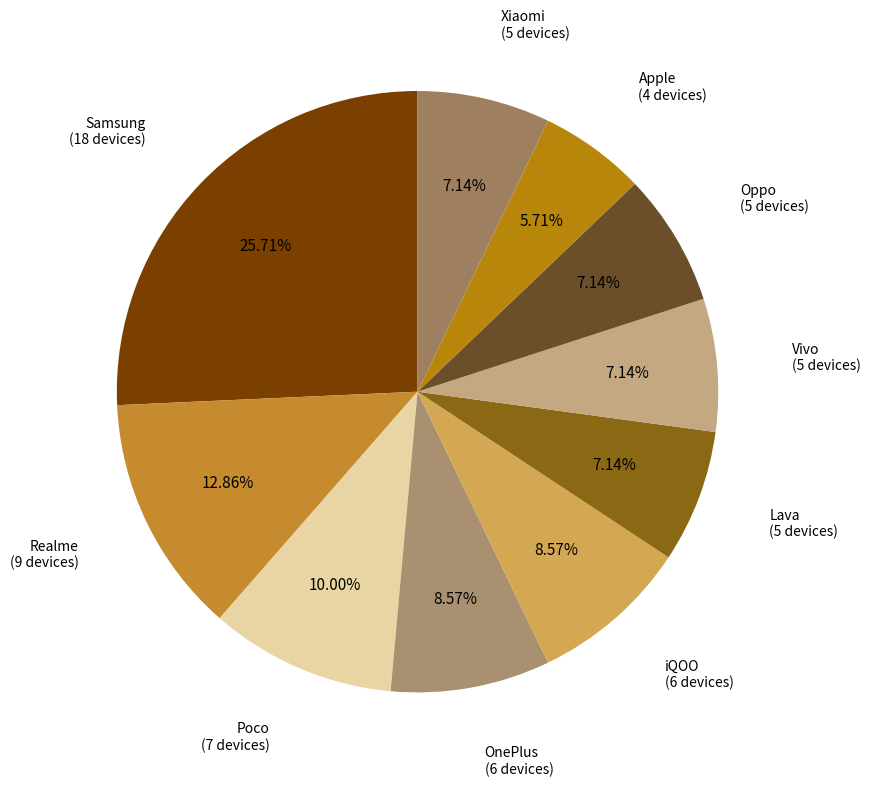

Rank the categories by value from highest to lowest.

Samsung, Realme, Poco, OnePlus, iQOO, Lava, Vivo, Oppo, Xiaomi, Apple